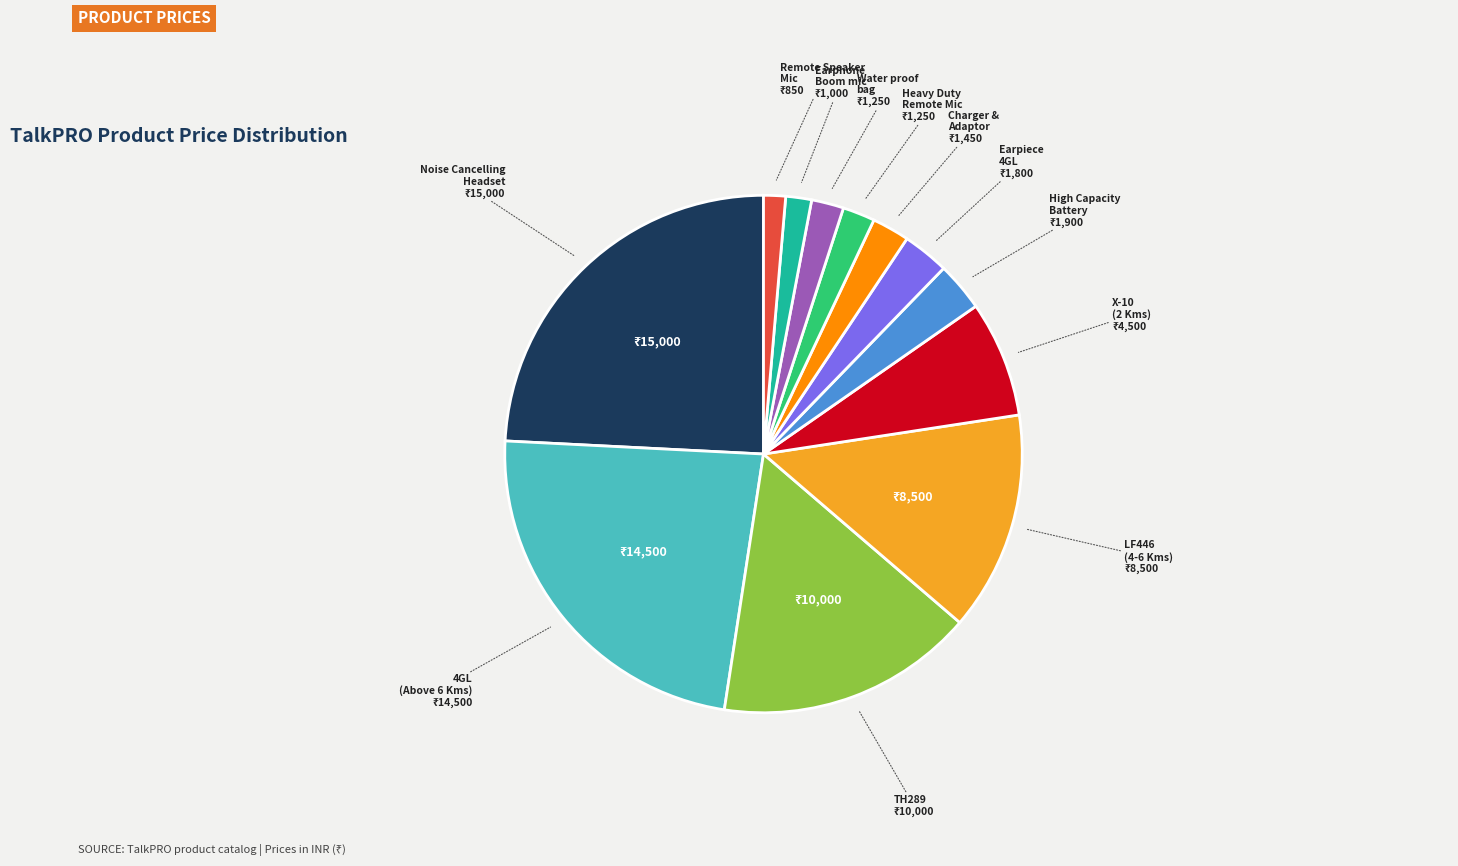

Is there any slice that represents more than half of the pie?

No